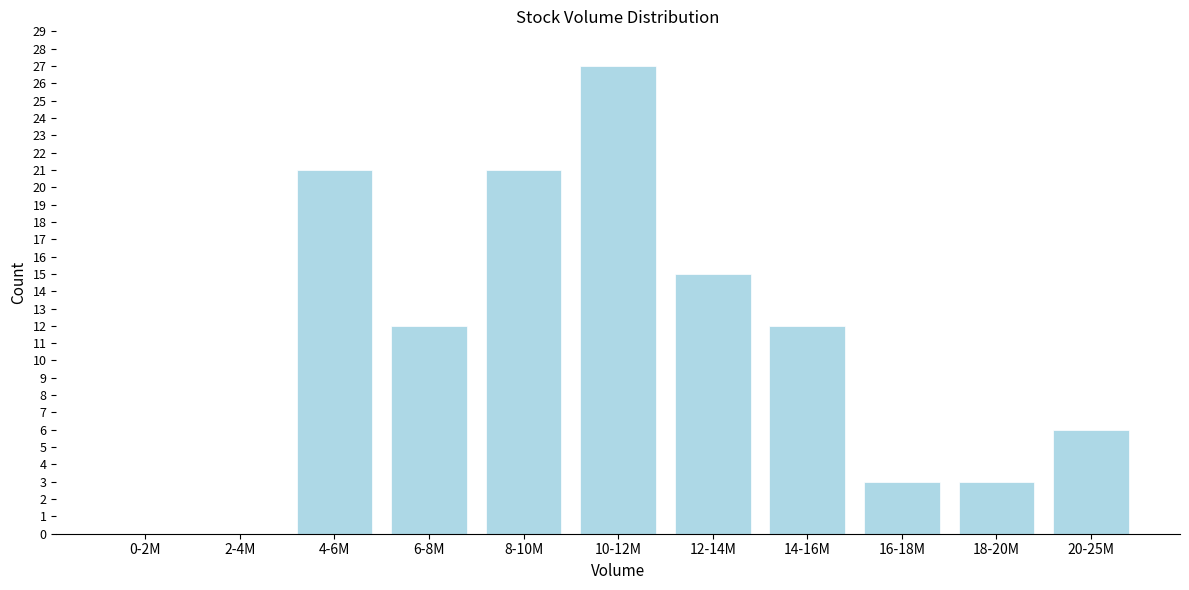

Reading left to right, extract all data points from this chart.

0-2M=0	2-4M=0	4-6M=21	6-8M=12	8-10M=21	10-12M=27	12-14M=15	14-16M=12	16-18M=3	18-20M=3	20-25M=6